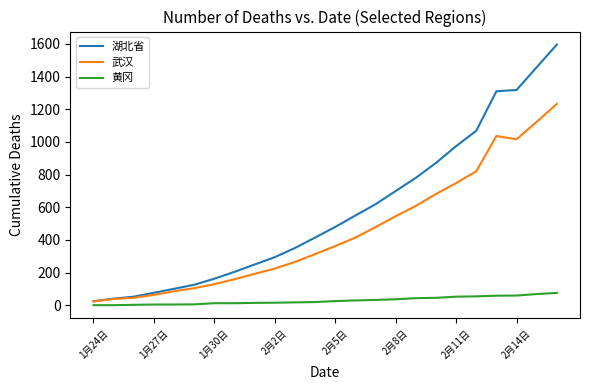

What is the greatest value displayed?

1596